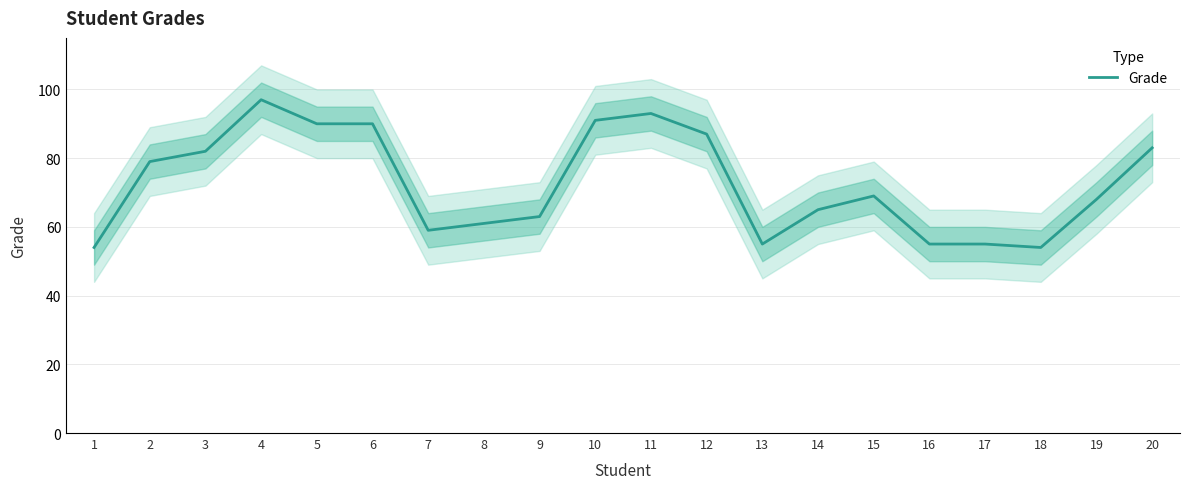

What is the value of the 8th point from the left?

61